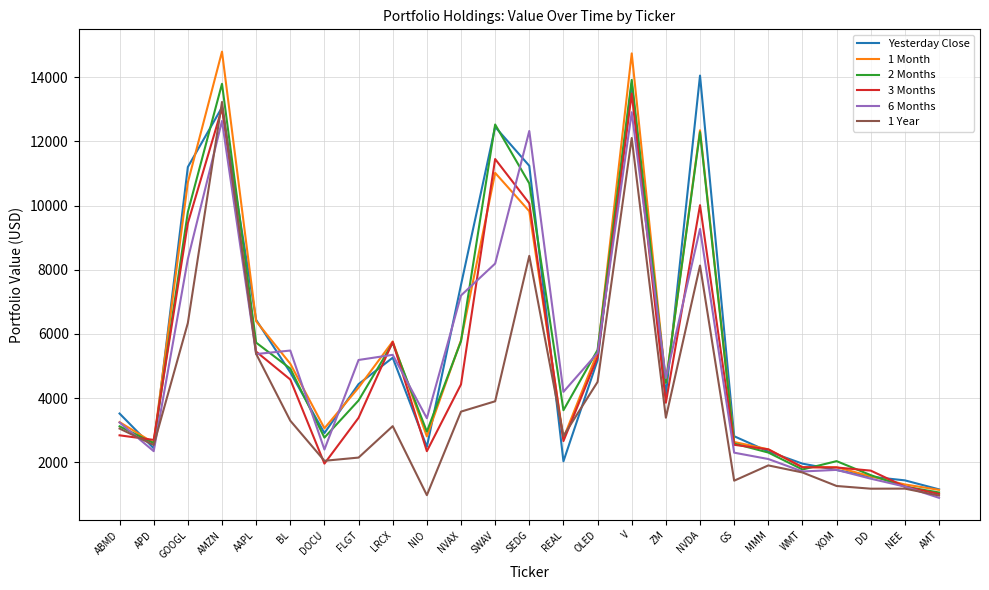

What position from the left is DOCU?

7